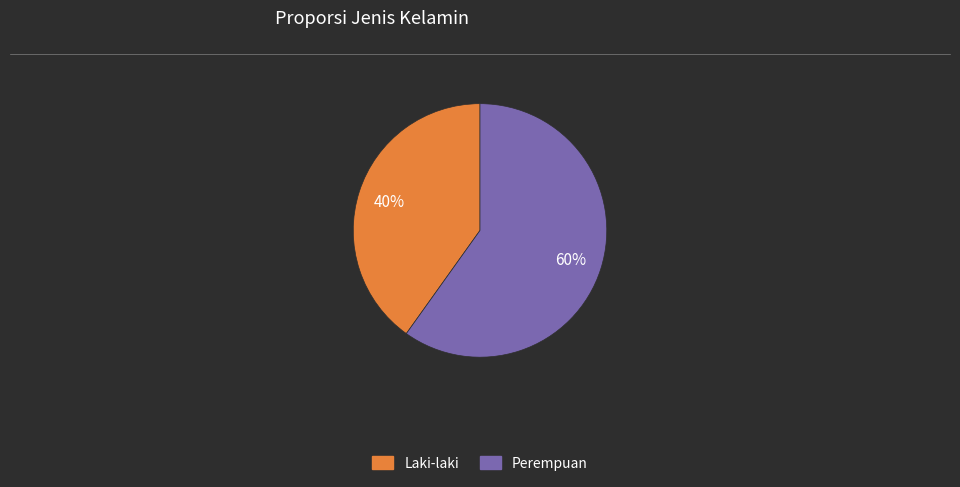

Approximately how many times larger is the value at Laki-laki compared to Perempuan?

0.7